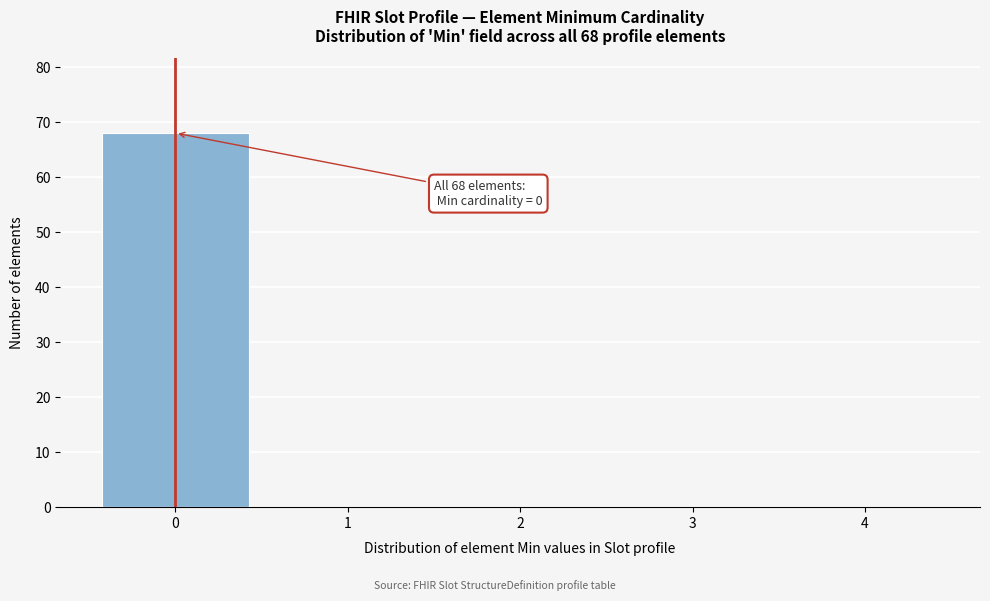

Over which range of the x-axis is the bar tallest?

-0.5 to 0.5